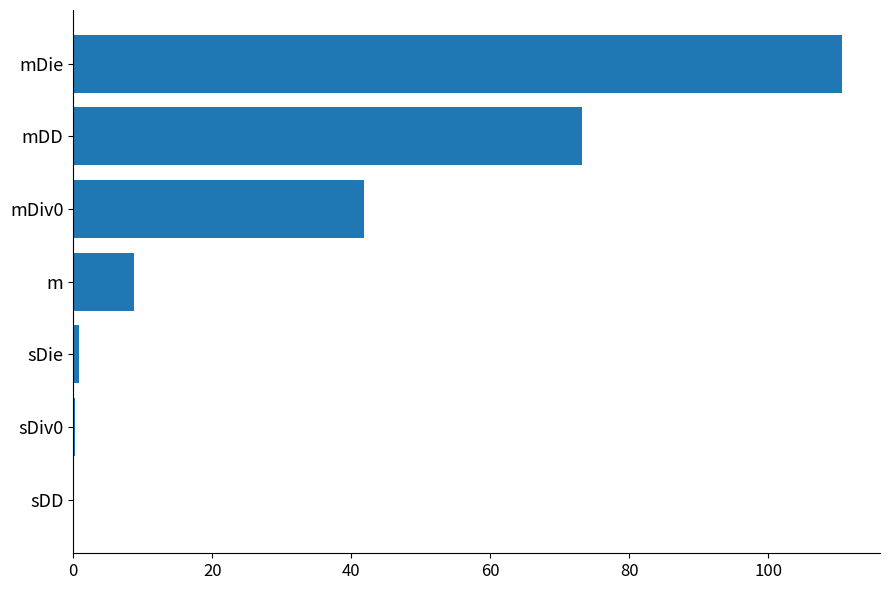

How many series are shown in this chart?

1